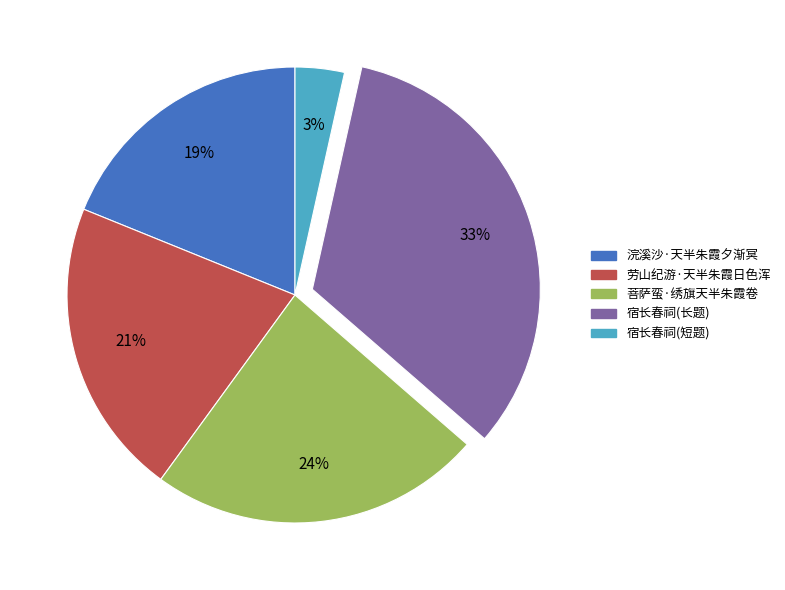

True or false: 宿长春祠(短题) accounts for 18% of the total.

False